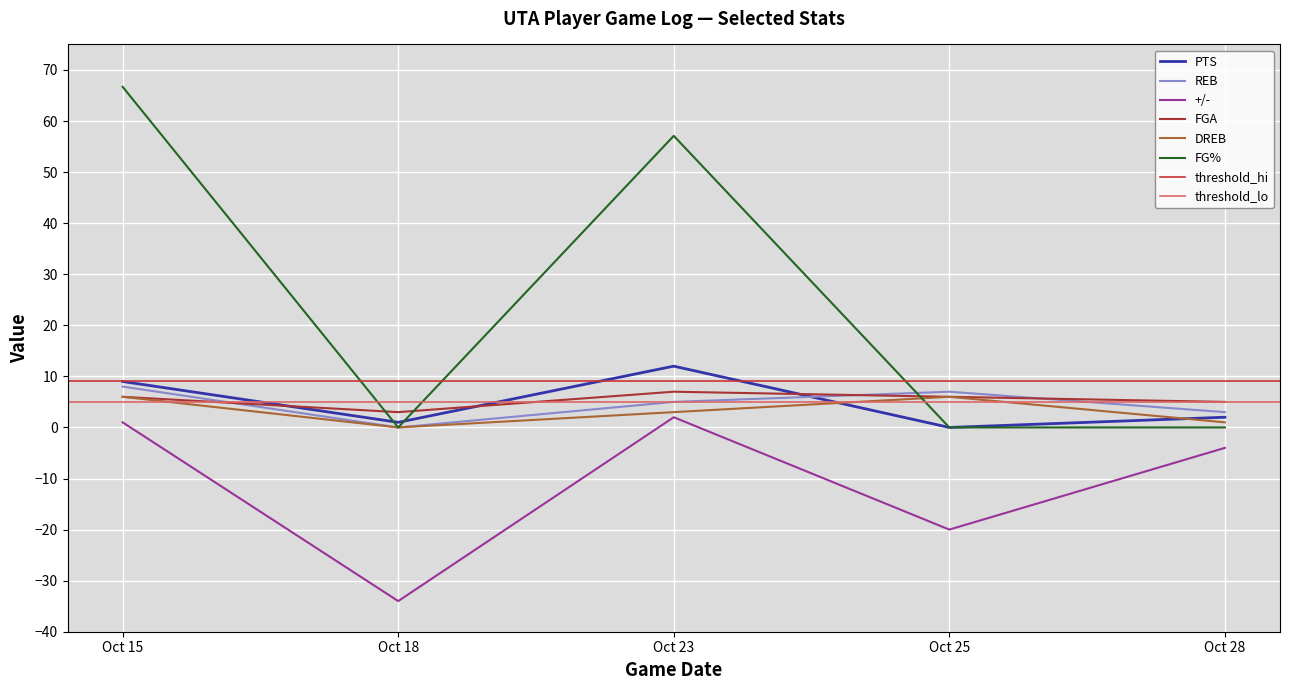

What is the approximate value of DREB at Oct 23?

3.0